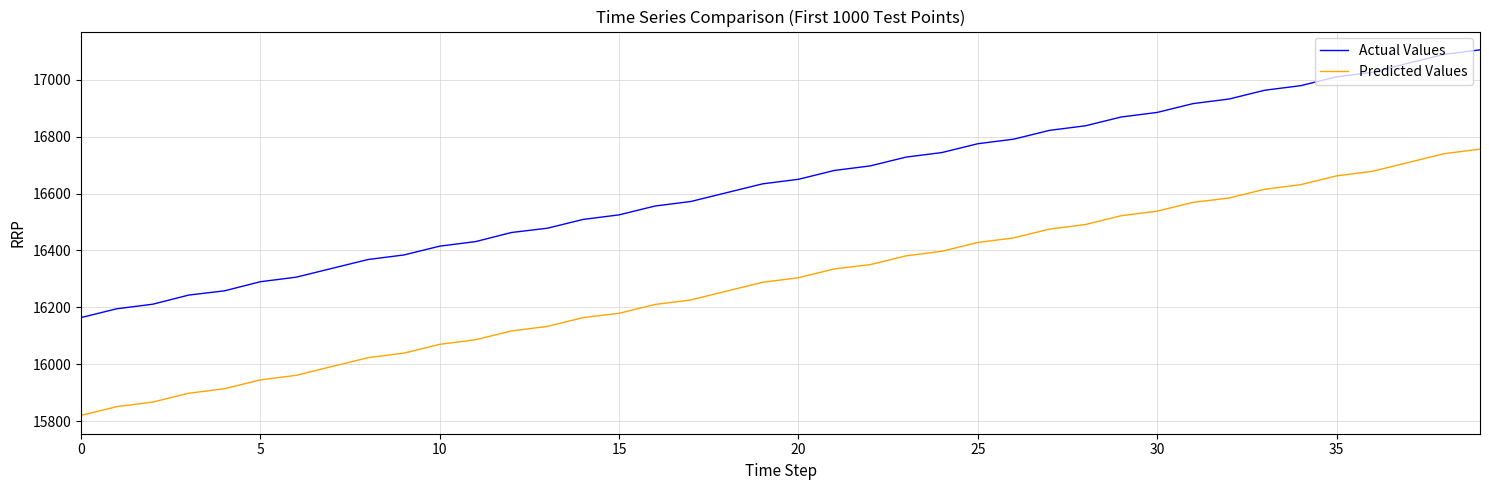

What is the difference between the maximum and minimum values in the Actual Values series?

941